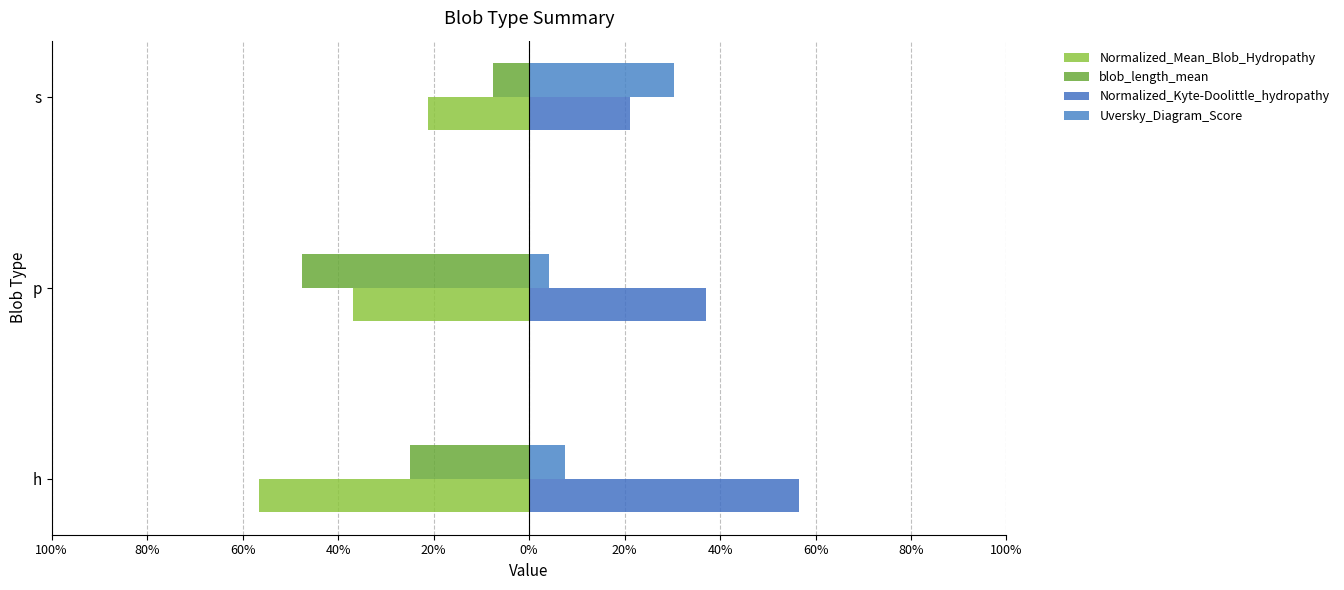

What are all the series names shown in the legend?

Normalized_Mean_Blob_Hydropathy, blob_length_mean, Normalized_Kyte-Doolittle_hydropathy, Uversky_Diagram_Score